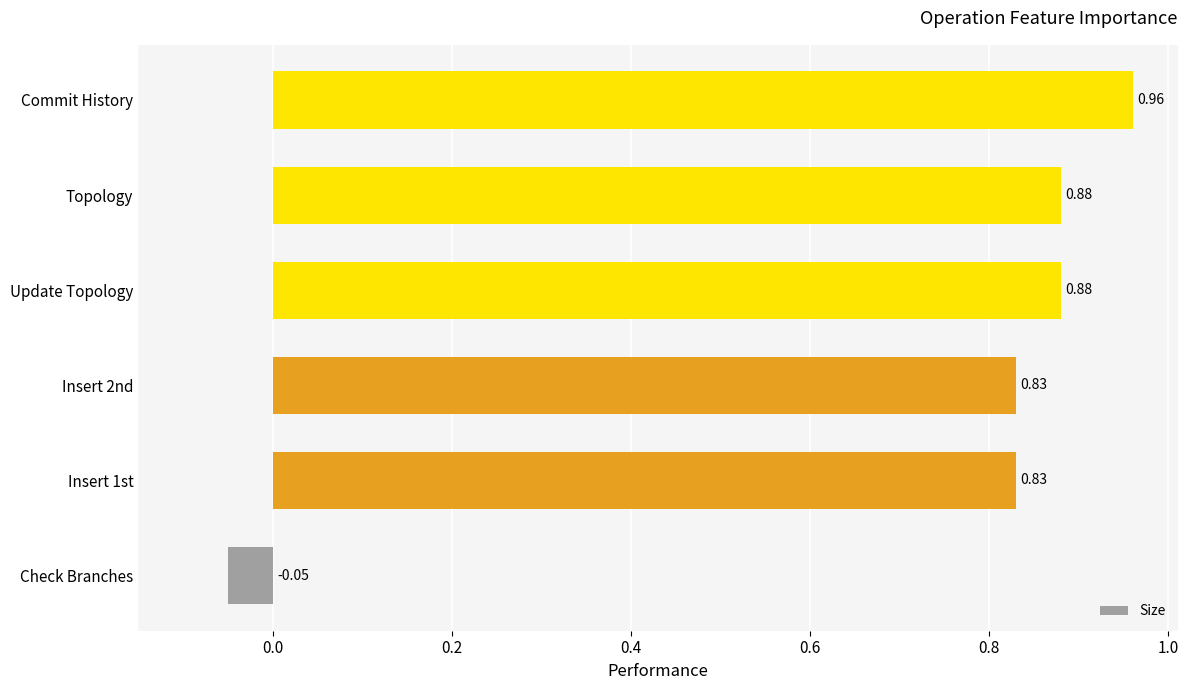

What is the average value?

0.7